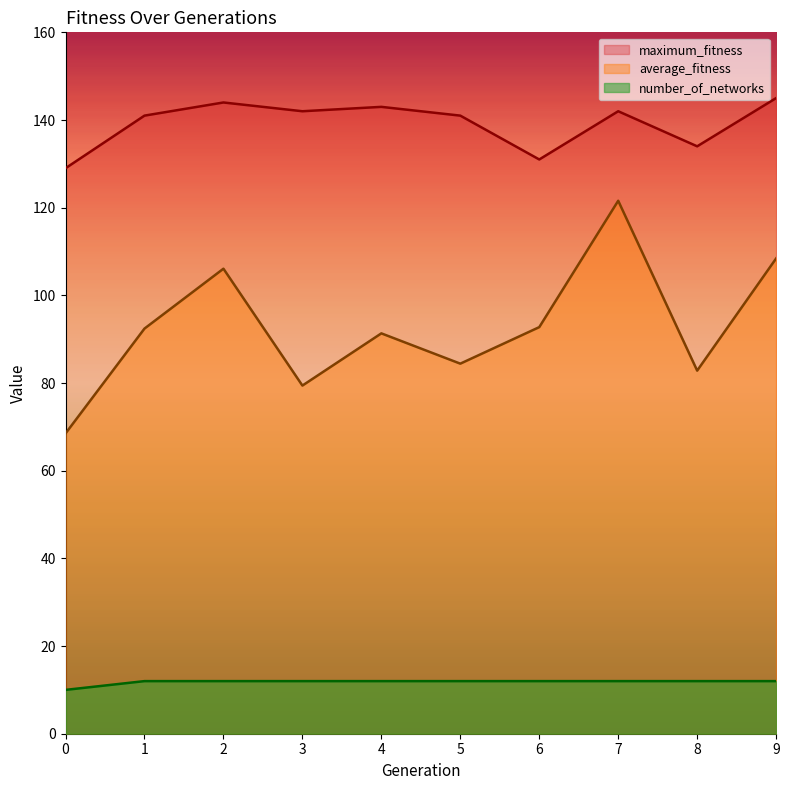

The value of number_of_networks at 8 is 12.0. True or false?

True